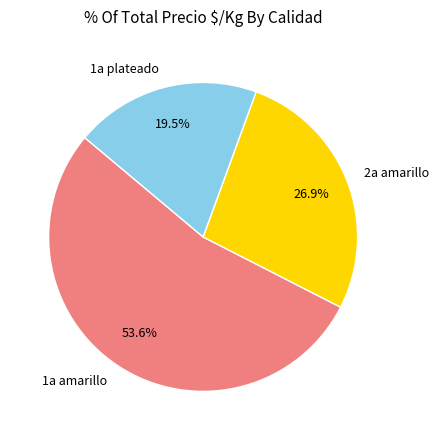

What percentage do 2a amarillo and 1a amarillo together represent?

80.5%